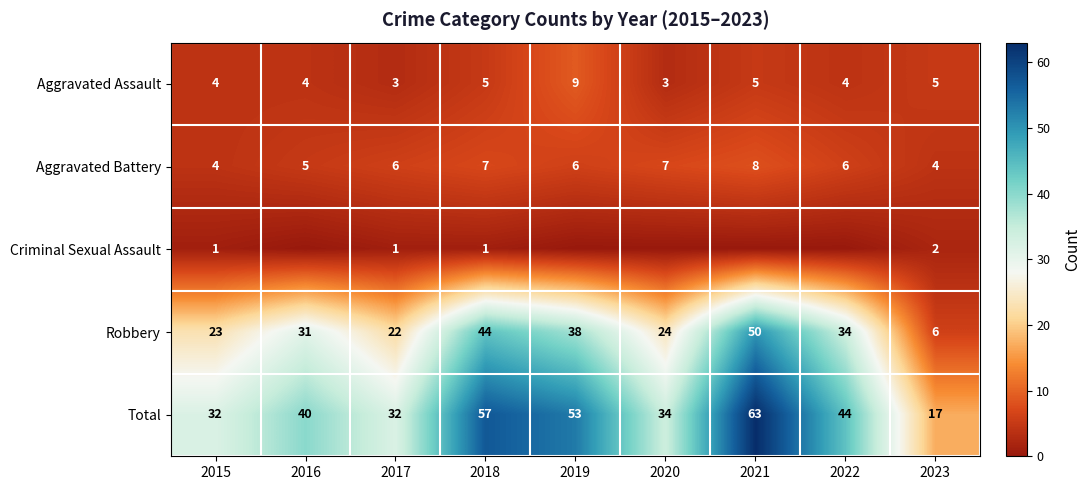

Is it true that Aggravated Assault equals 9 at 2019?

True